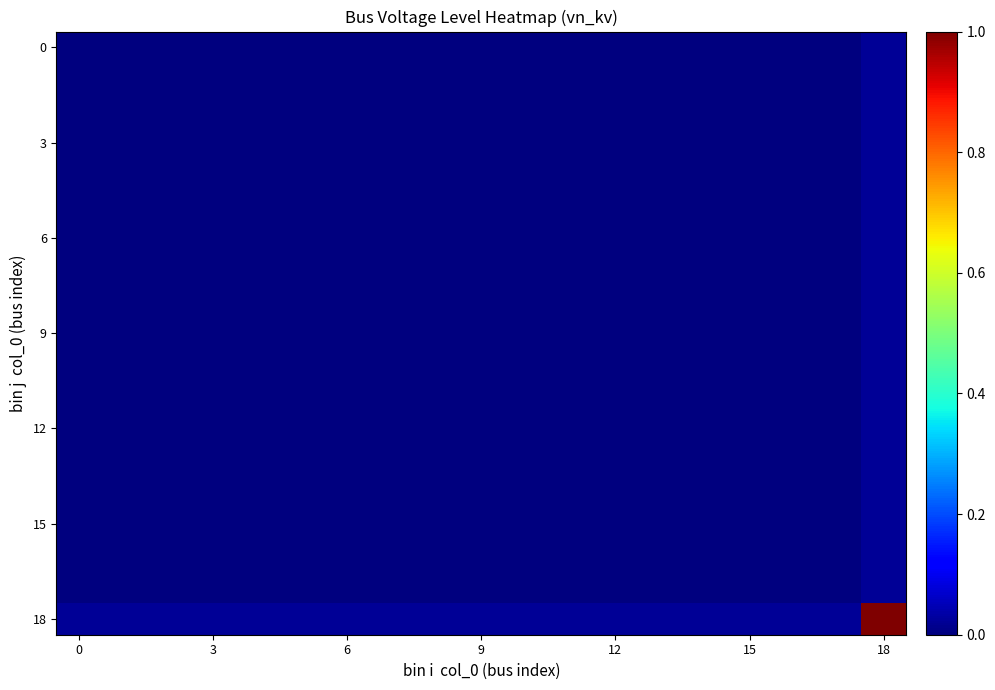

How many distinct data groups are displayed?

19